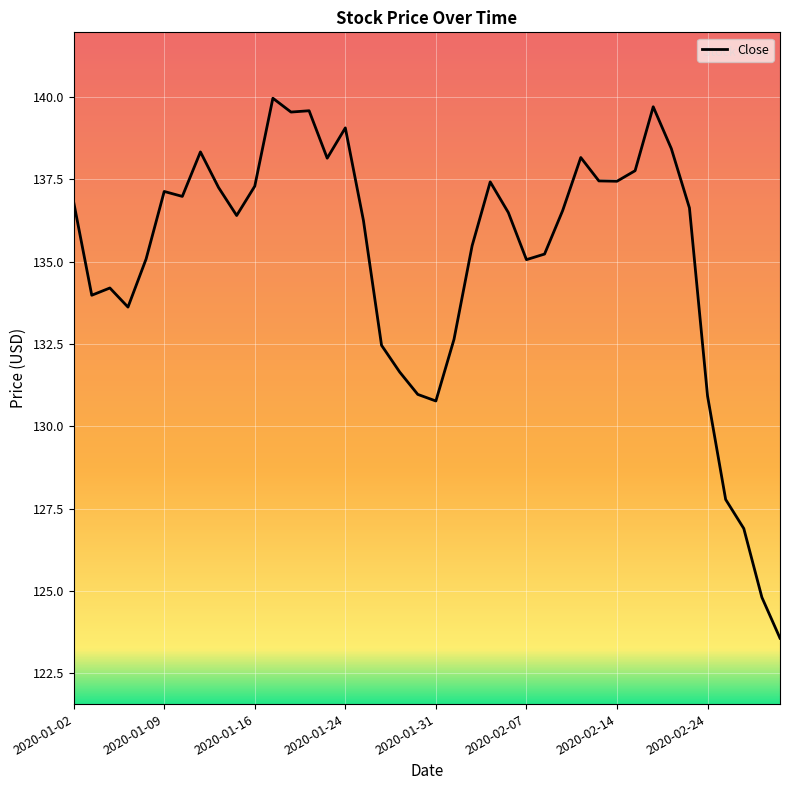

Count the number of categories in the chart.

40